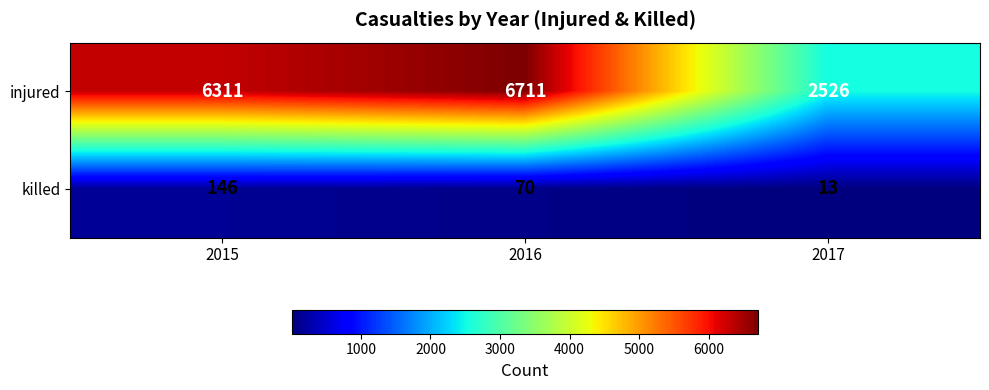

Is it true that killed equals 13 at 2017?

True